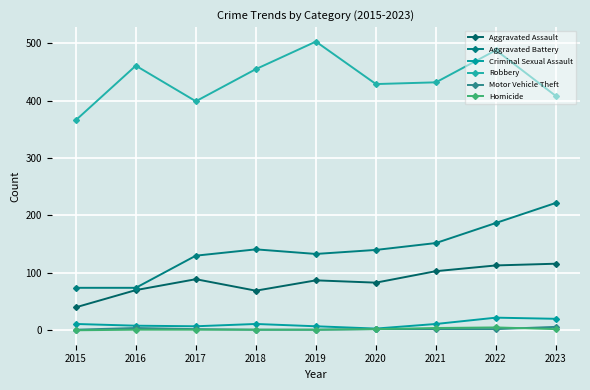

Count the number of data series in this chart.

6